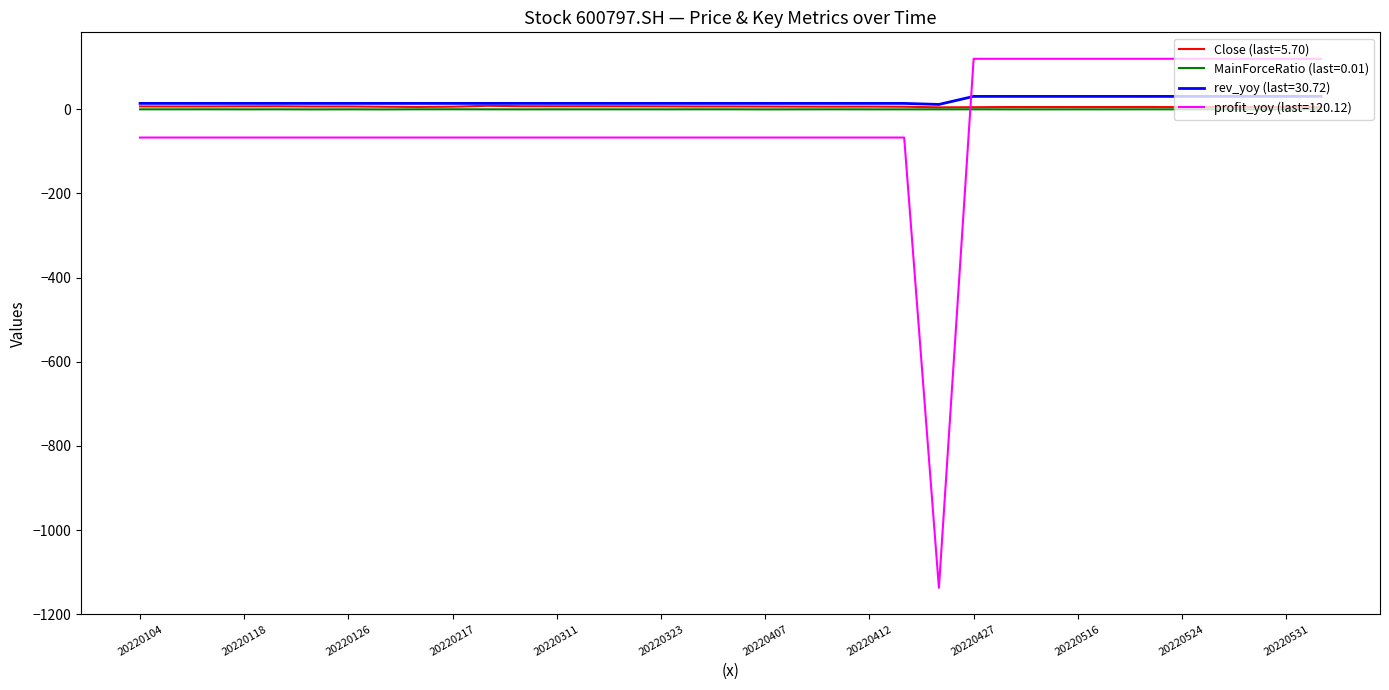

What is the maximum value for rev_yoy (last=30.72)?

30.7